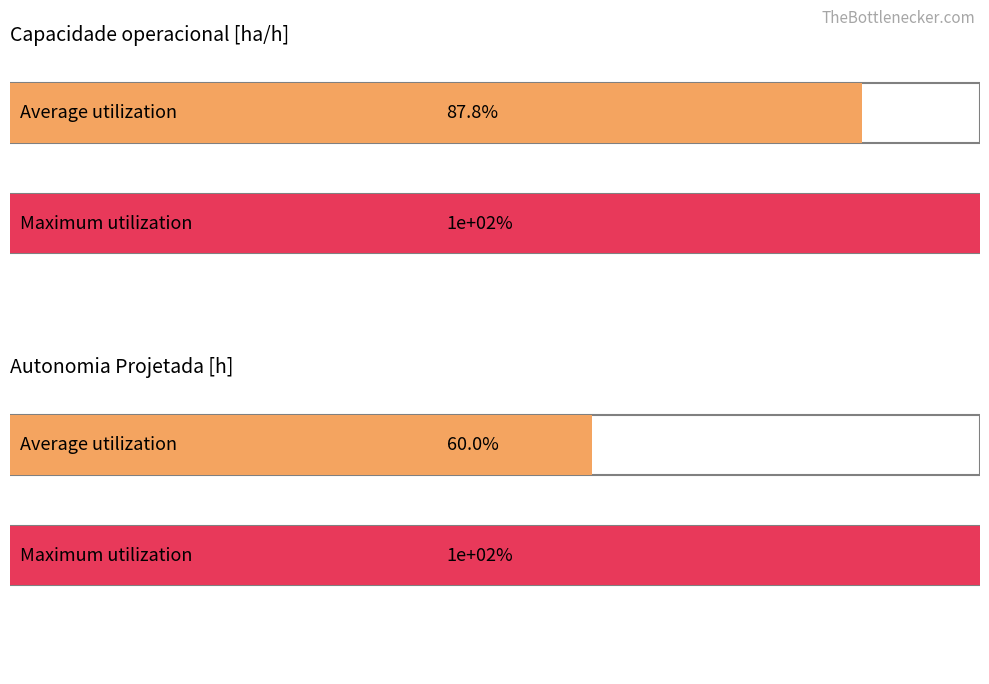

The Autonomia Projetada [h] series shows 0.1 at 35. True or false?

False